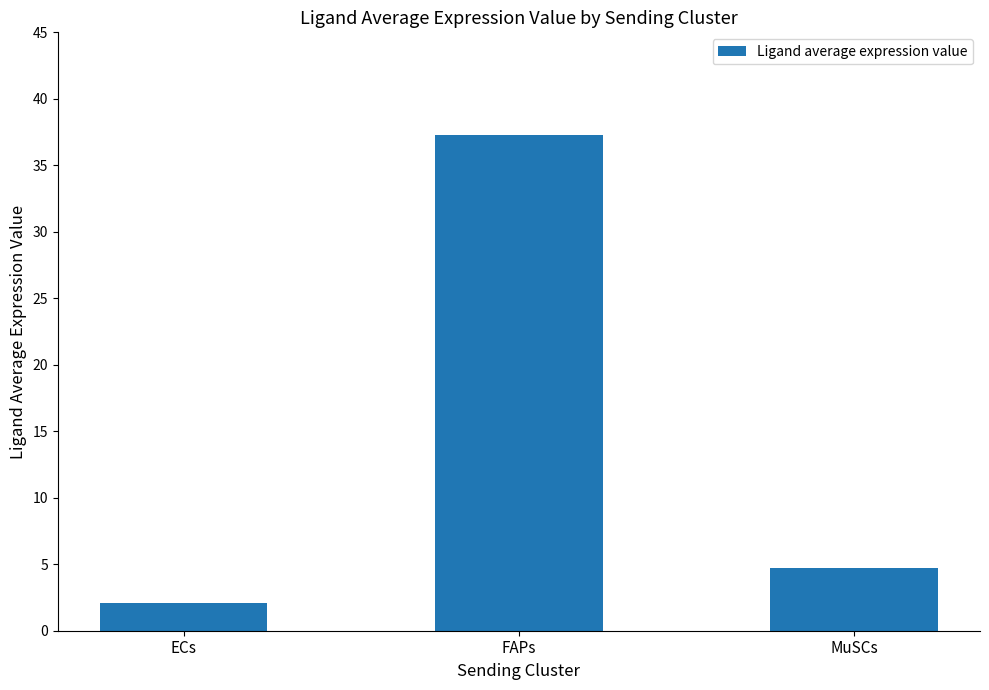

The value at FAPs is 20.1. True or false?

False